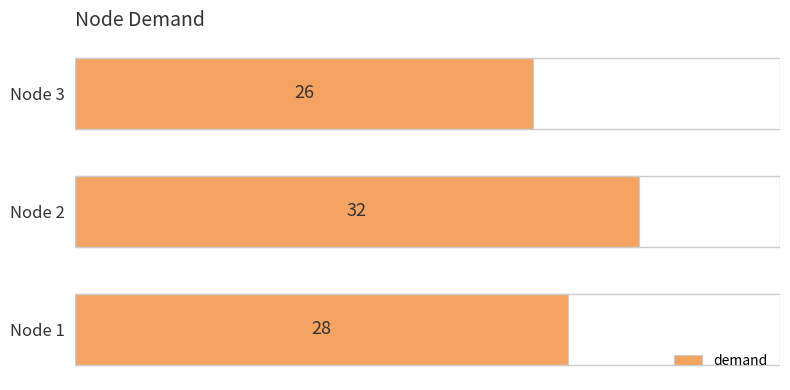

Reading bottom to top, what are all the values shown in this chart?

28	32	26